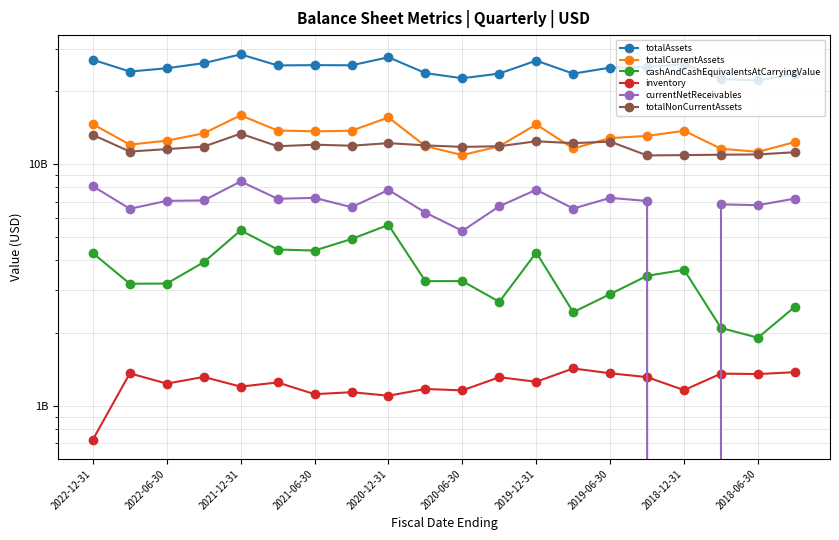

Is it true that inventory equals 765174455 at 2021-06-30?

False